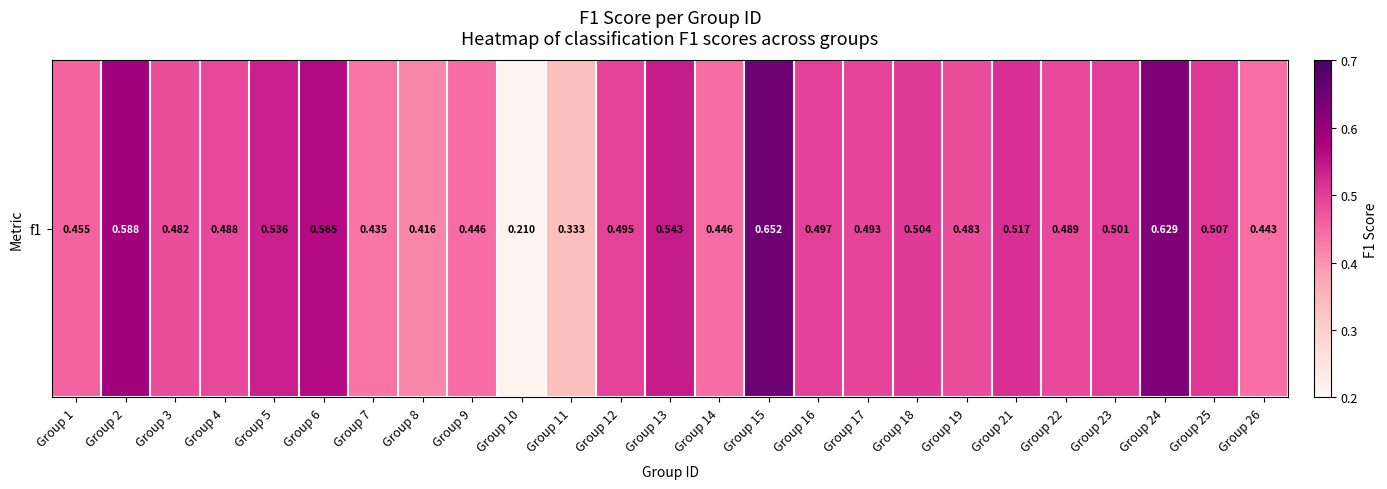

How many values are between 0 and 1?

25